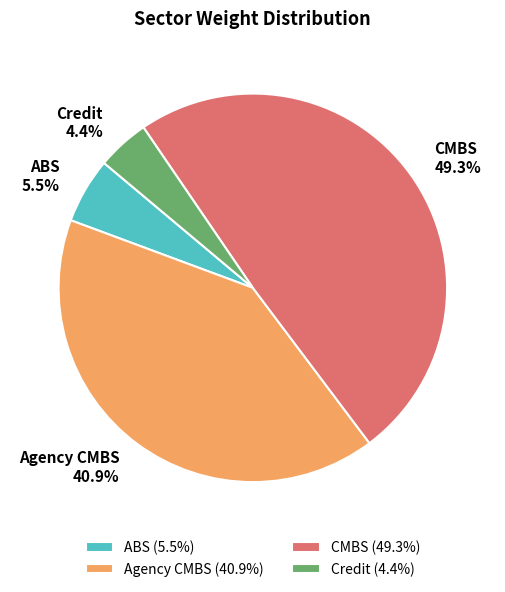

Is CMBS the majority of the pie?

No